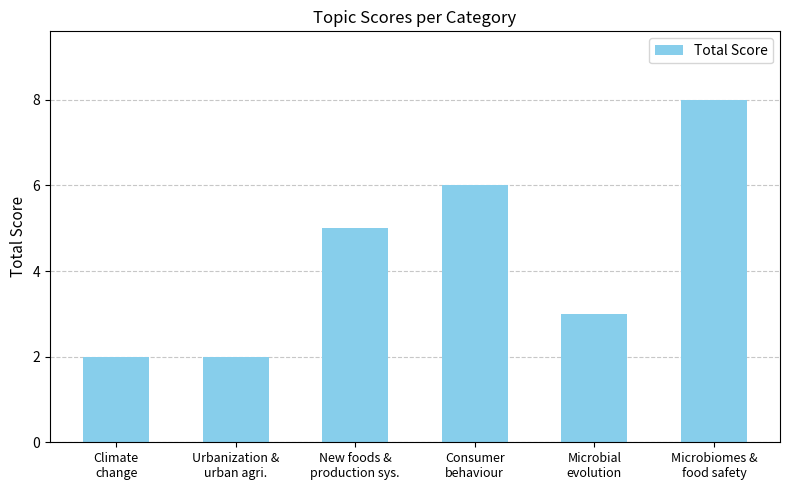

At which category does the chart reach its peak across all series?

Microbiomes &
food safety